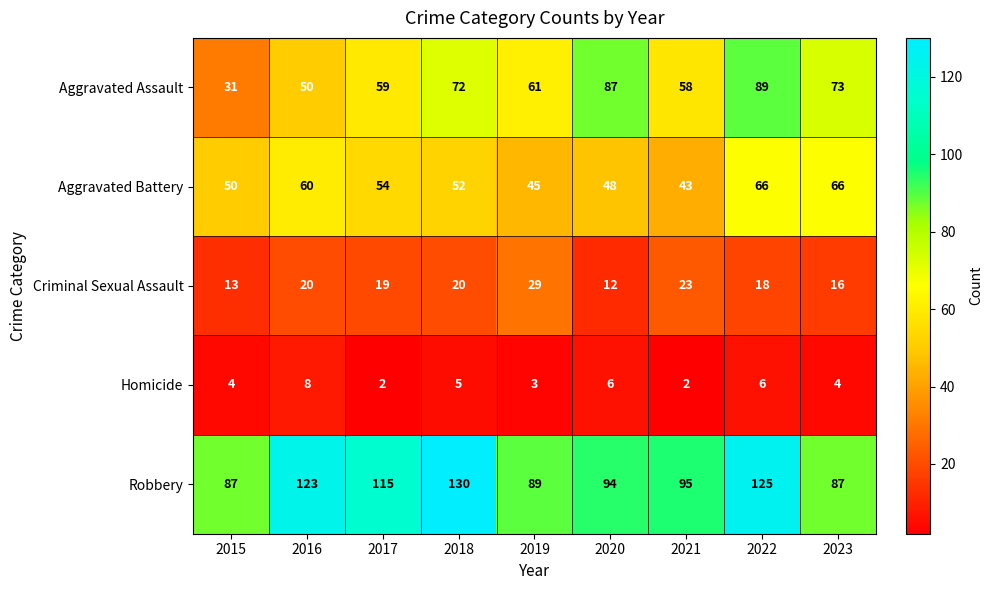

What is the difference between the maximum and minimum values in the Homicide series?

6